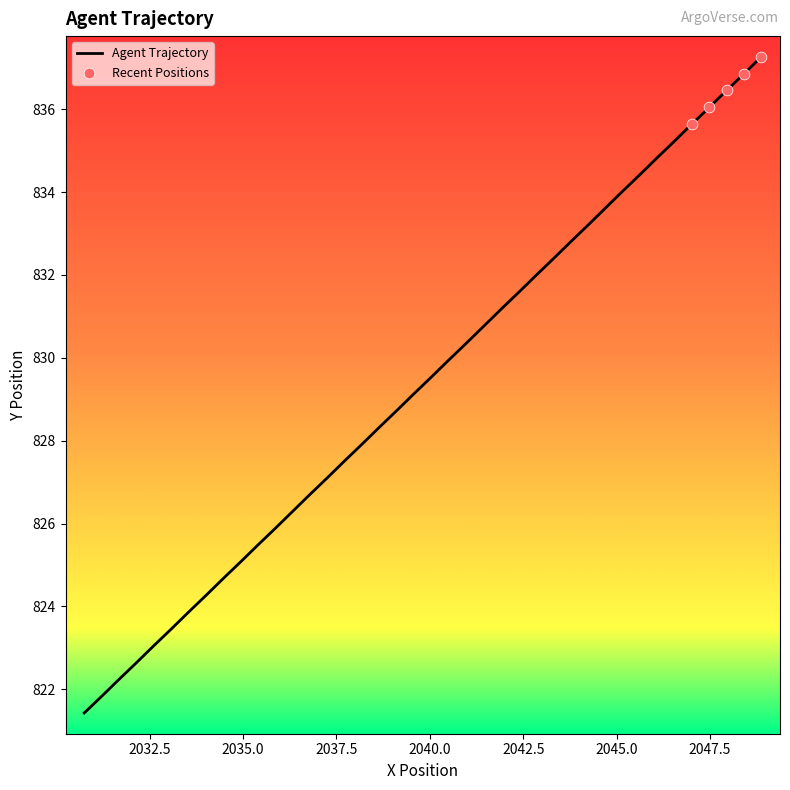

What is the greatest value displayed?

837.3